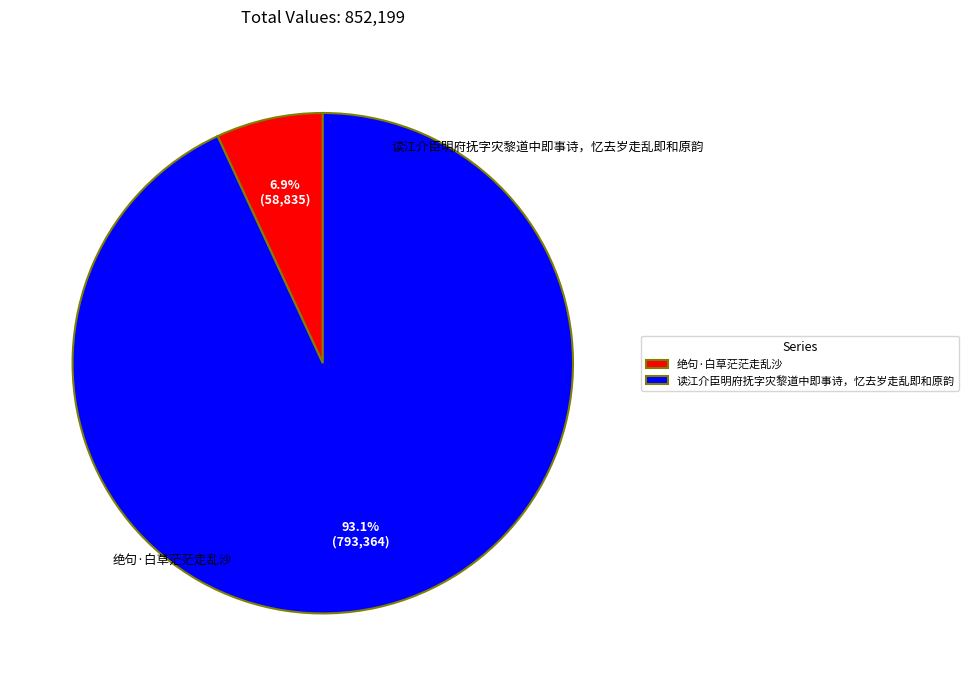

To the nearest percent, what percentage of the pie is 读江介臣明府抚字灾黎道中即事诗，忆去岁走乱即和原韵?

93%